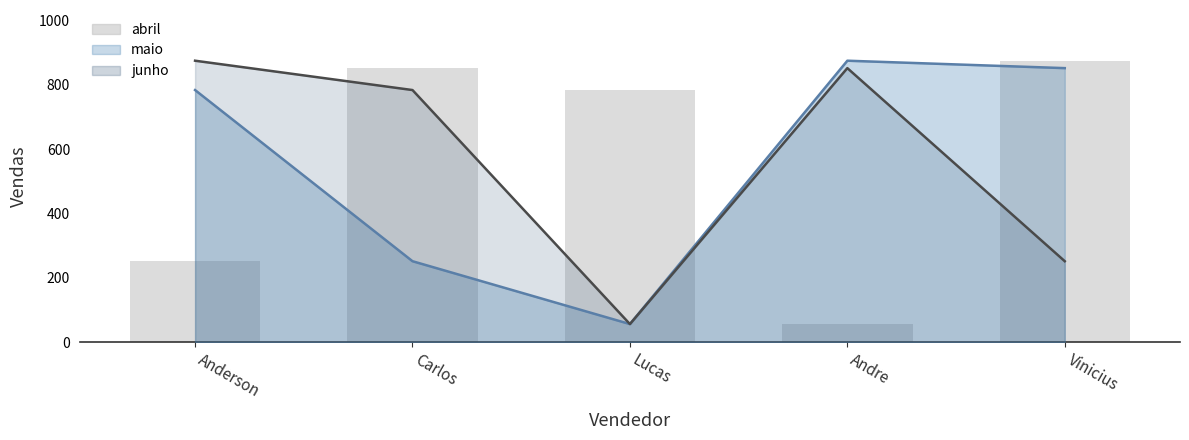

What is the ratio of the value at Carlos to the value at Vinicius?

1.0